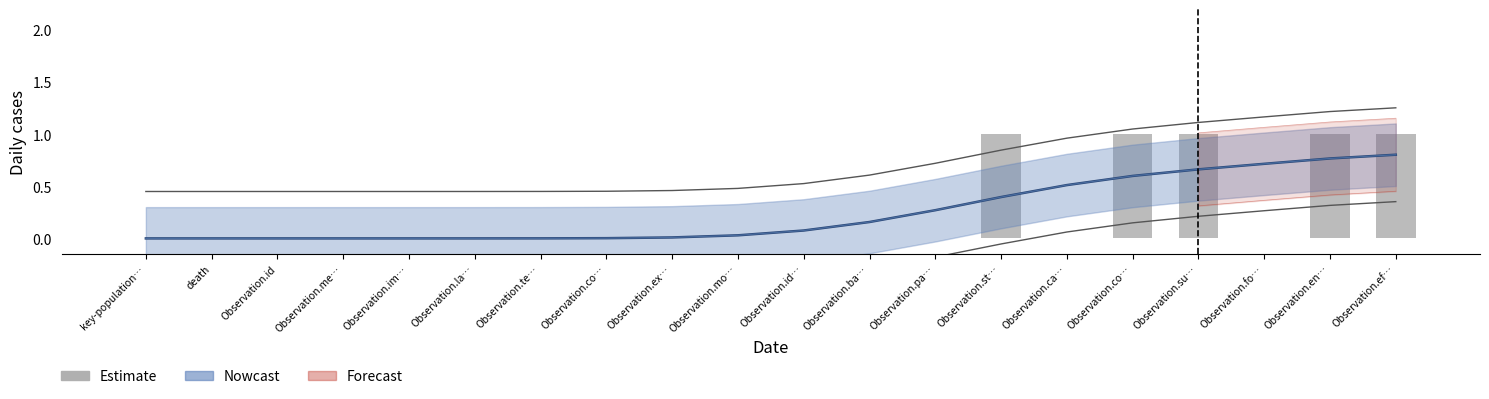

The value at Observation.la… is -1. True or false?

False